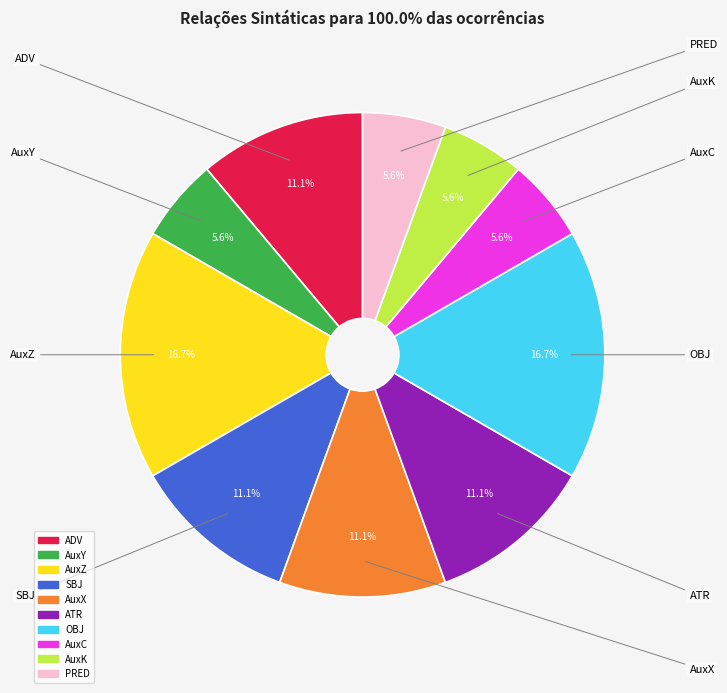

Is the sum of AuxK and AuxX greater than half?

No